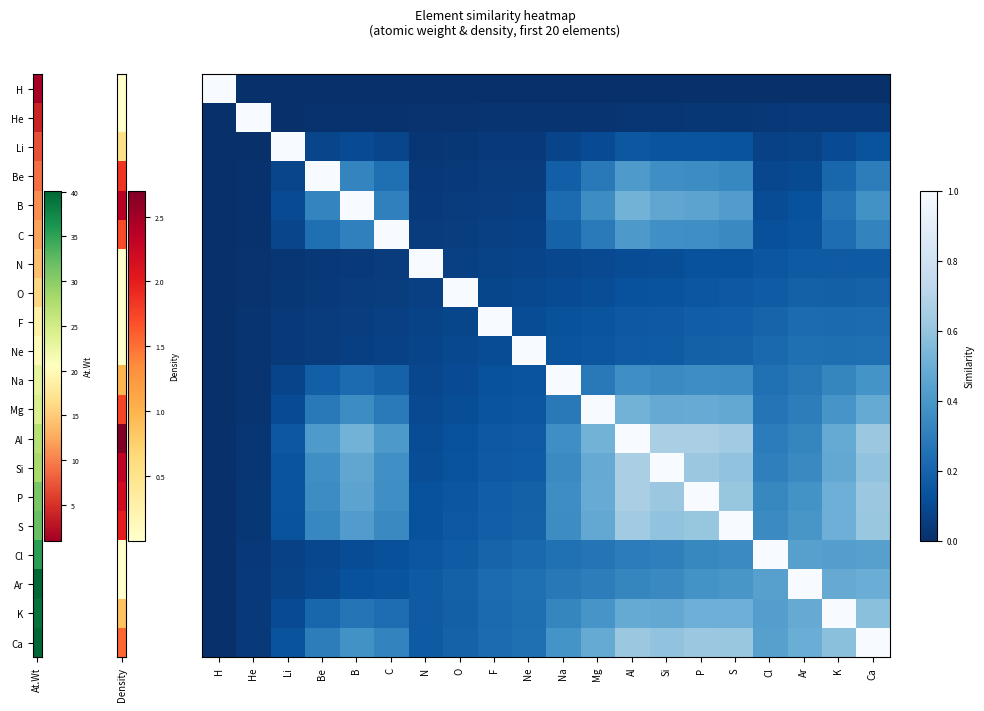

At how many categories does at least one series exceed 0?

20